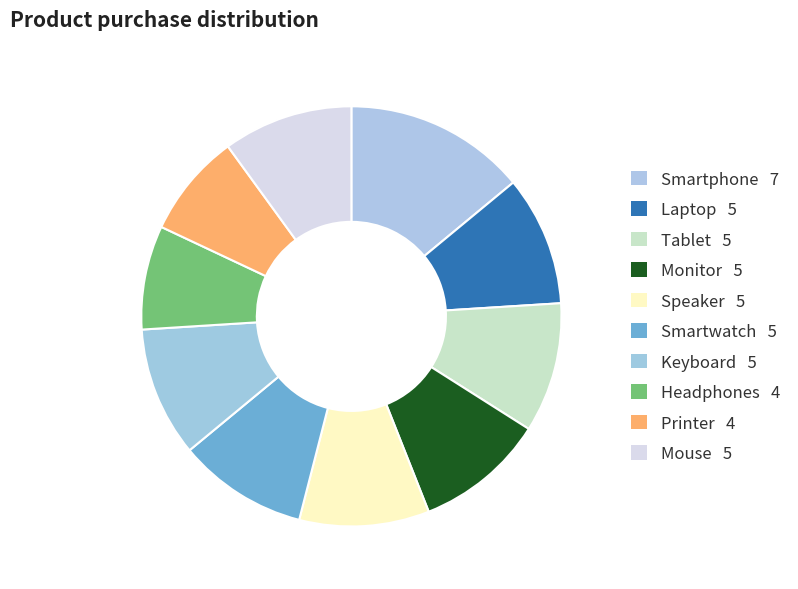

Count the number of slices in the pie.

10